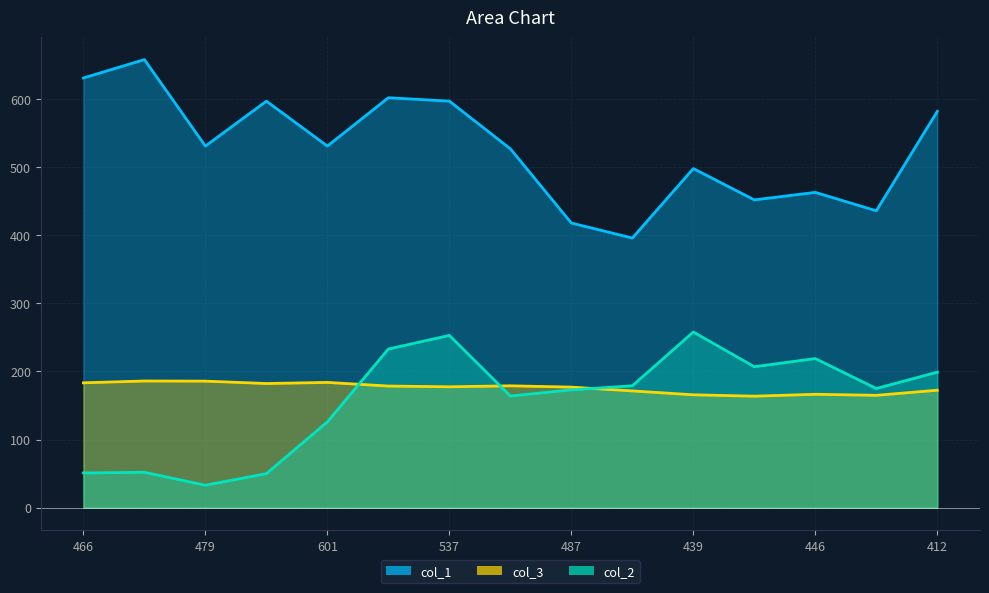

Which series changed the most between 555 and 479?

col_1